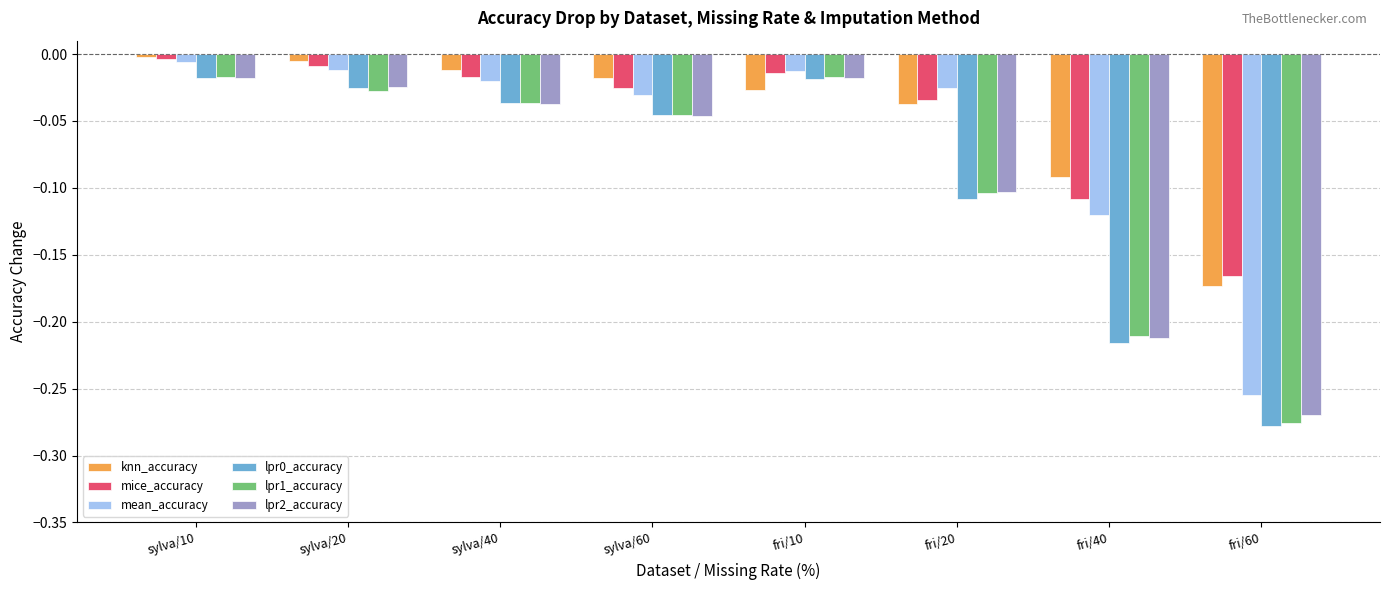

Is the value of lpr0_accuracy at fri/60 greater than the value of mice_accuracy at sylva/20?

No